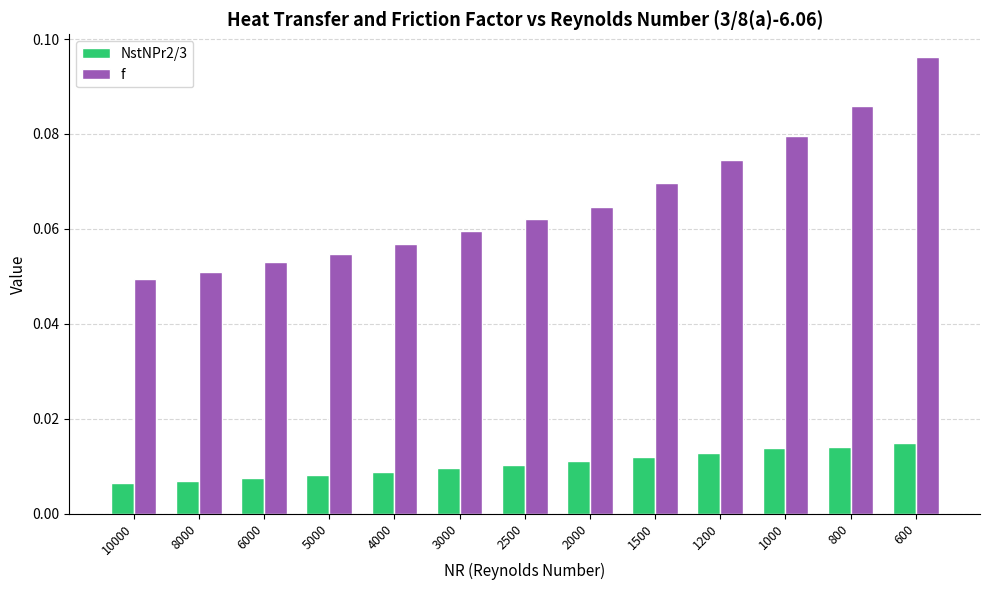

Which series has the largest total across all categories?

f